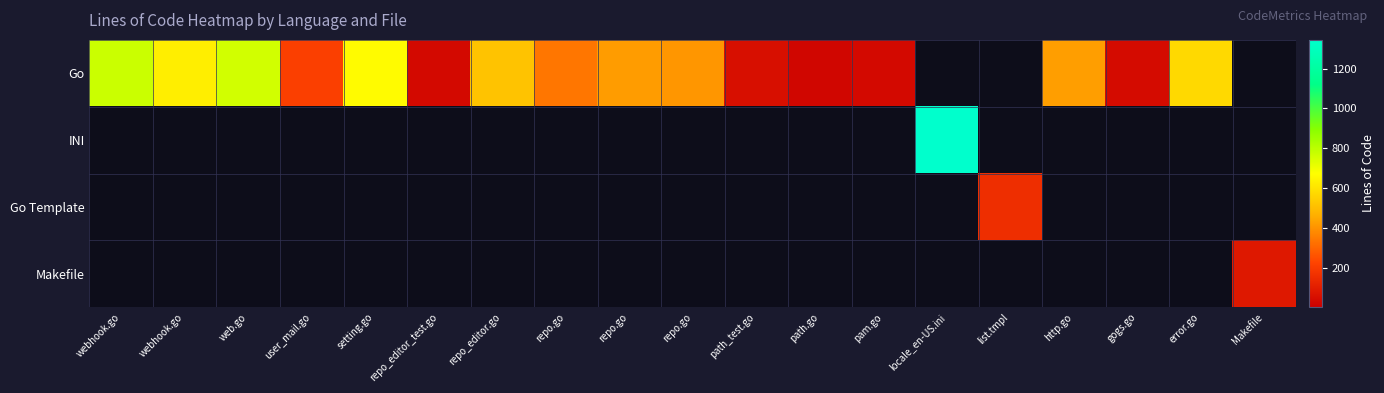

How many data points in Go are above 424?

6